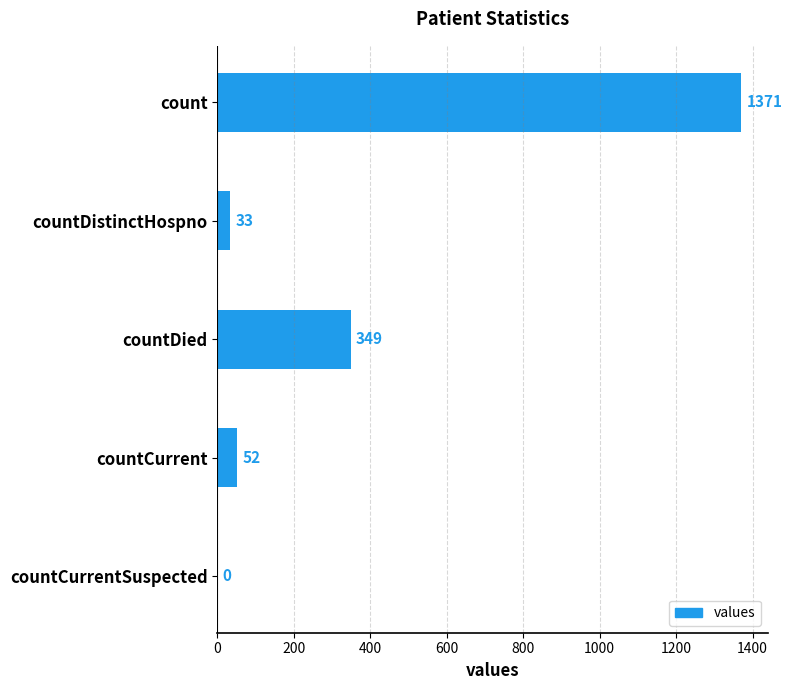

The chart shows a value of 544 at countDied. True or false?

False